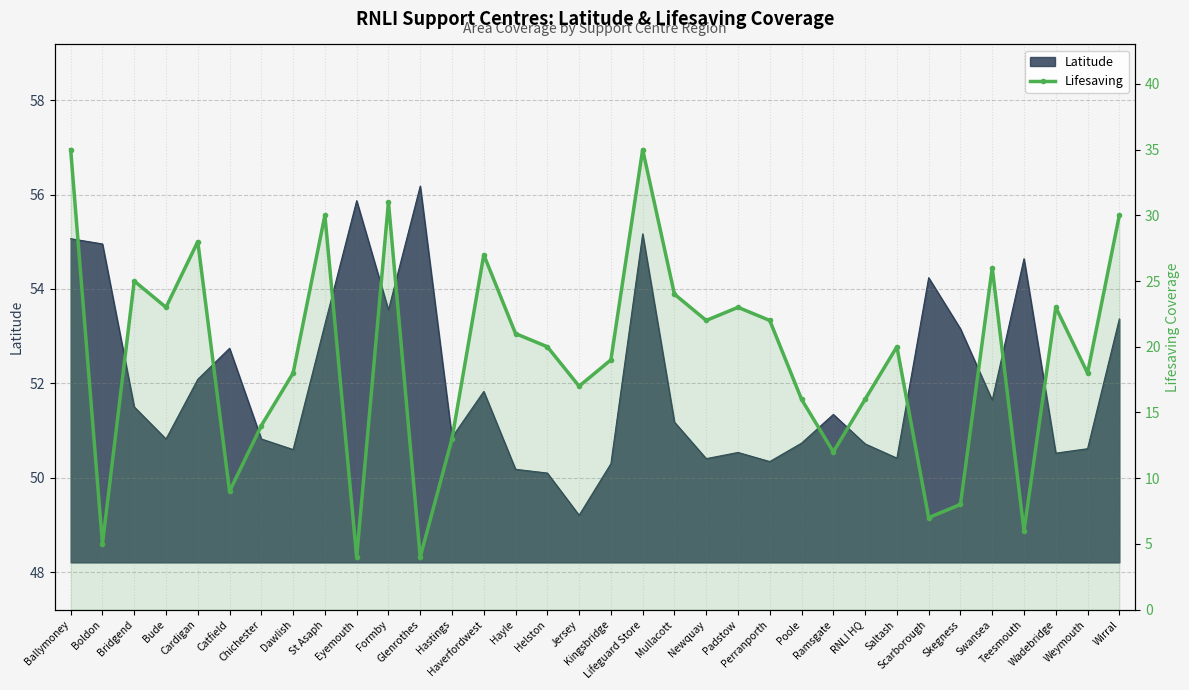

Which has a higher value, Poole or Wirral?

Wirral